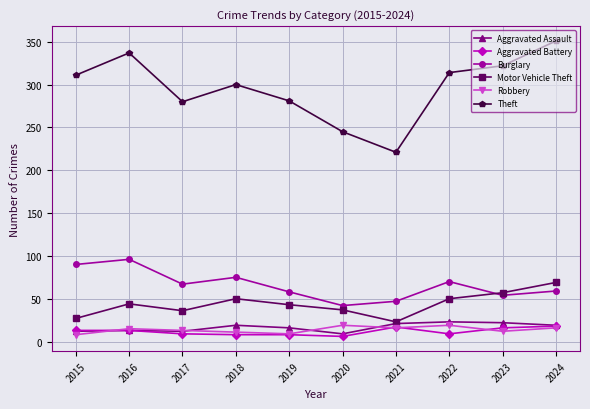

What is the value of the Robbery point at the 6th from the left?

19